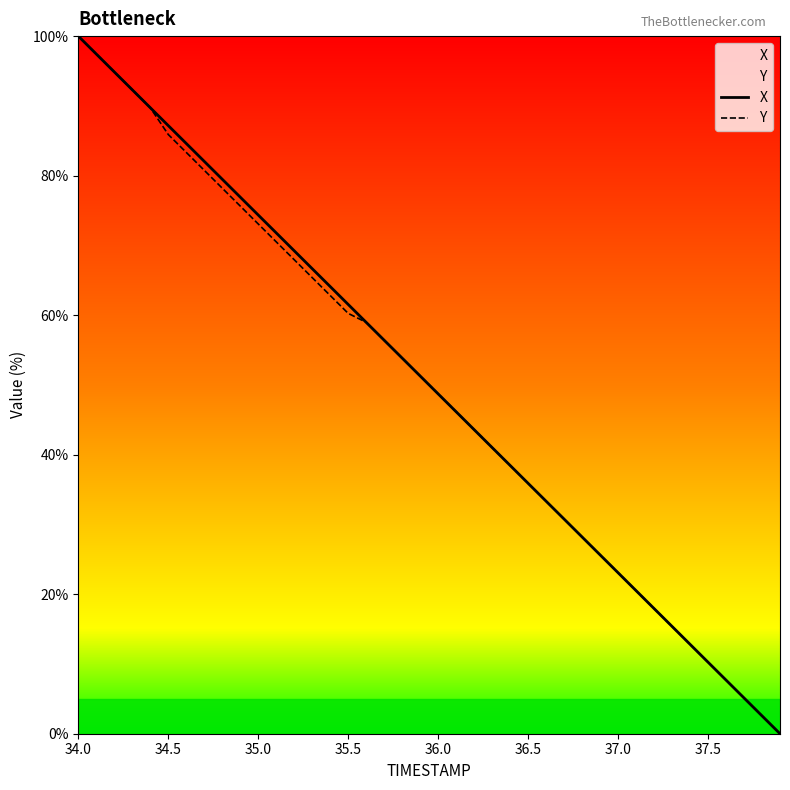

How many values in Y are above zero?

39